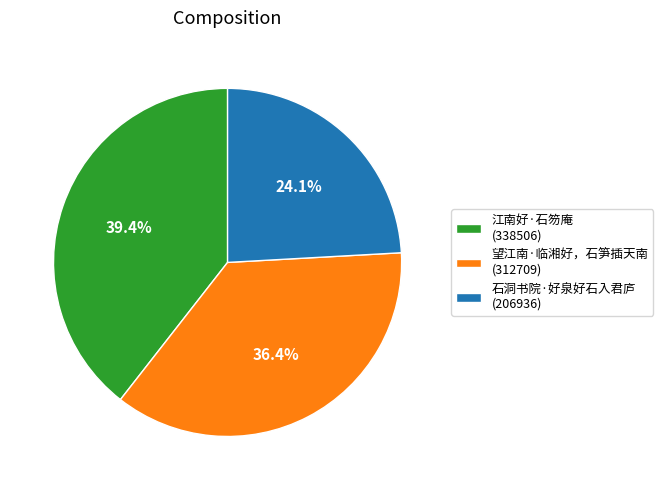

Between 石洞书院·好泉好石入君庐 (206936) and 望江南·临湘好，石笋插天南 (312709), which is larger?

望江南·临湘好，石笋插天南 (312709)